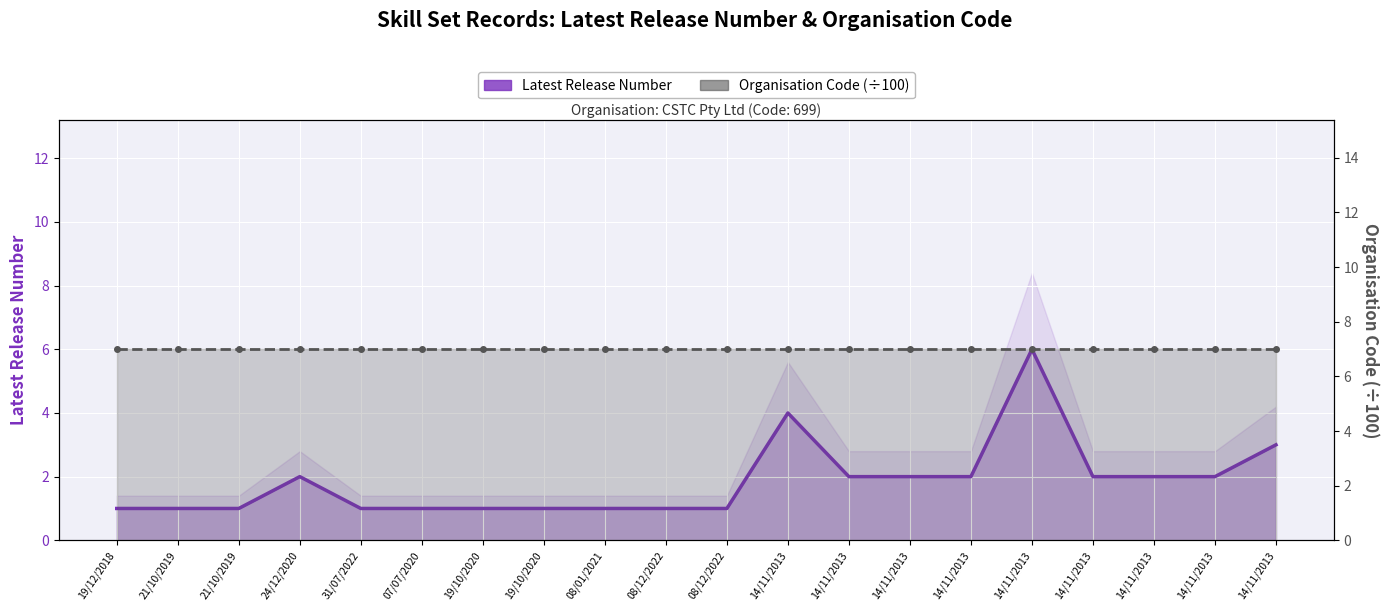

List the labels in order of Organisation Code (÷100) value, smallest first.

19/12/2018, 21/10/2019, 21/10/2019, 24/12/2020, 31/07/2022, 07/07/2020, 19/10/2020, 19/10/2020, 08/01/2021, 08/12/2022, 08/12/2022, 14/11/2013, 14/11/2013, 14/11/2013, 14/11/2013, 14/11/2013, 14/11/2013, 14/11/2013, 14/11/2013, 14/11/2013